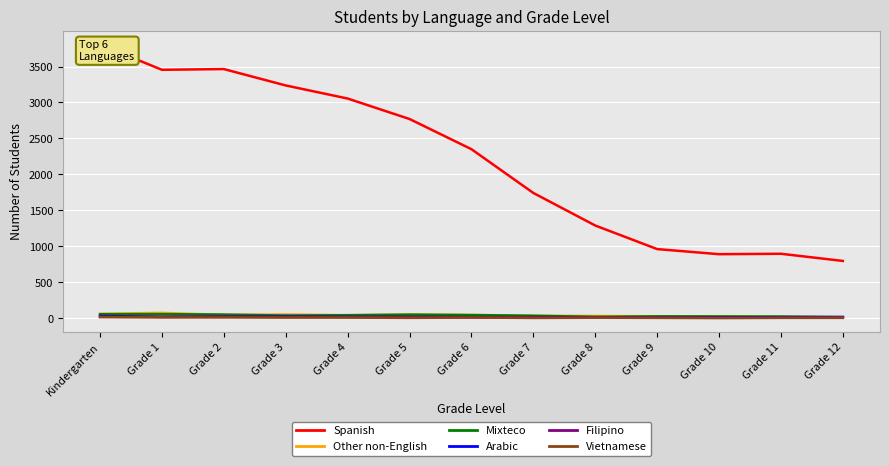

What is the highest value of the Mixteco series?

55